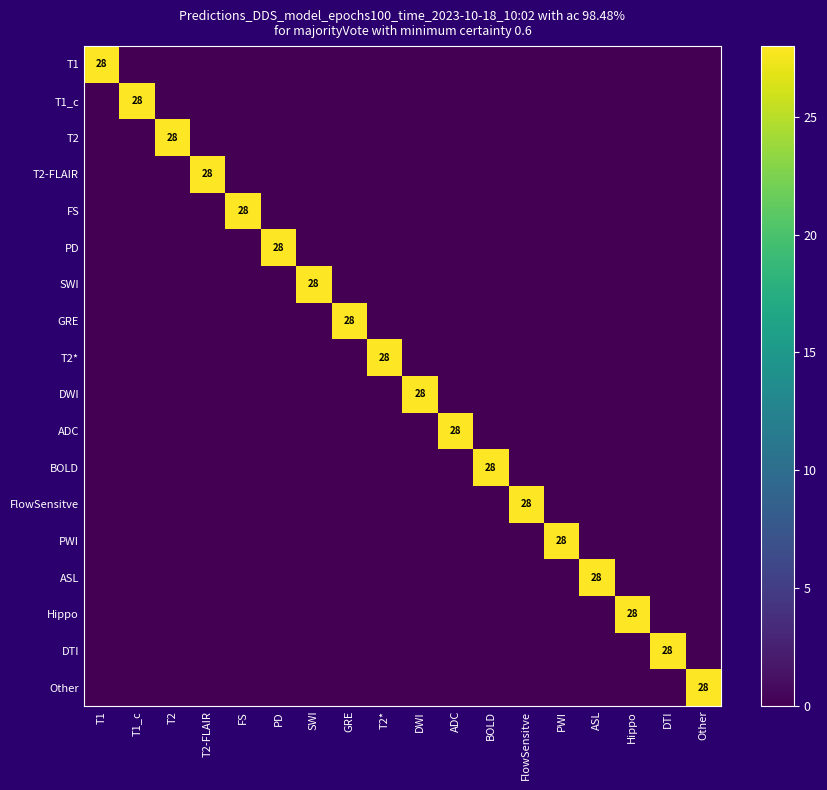

The T2-FLAIR series shows 28 at T2-FLAIR. True or false?

True